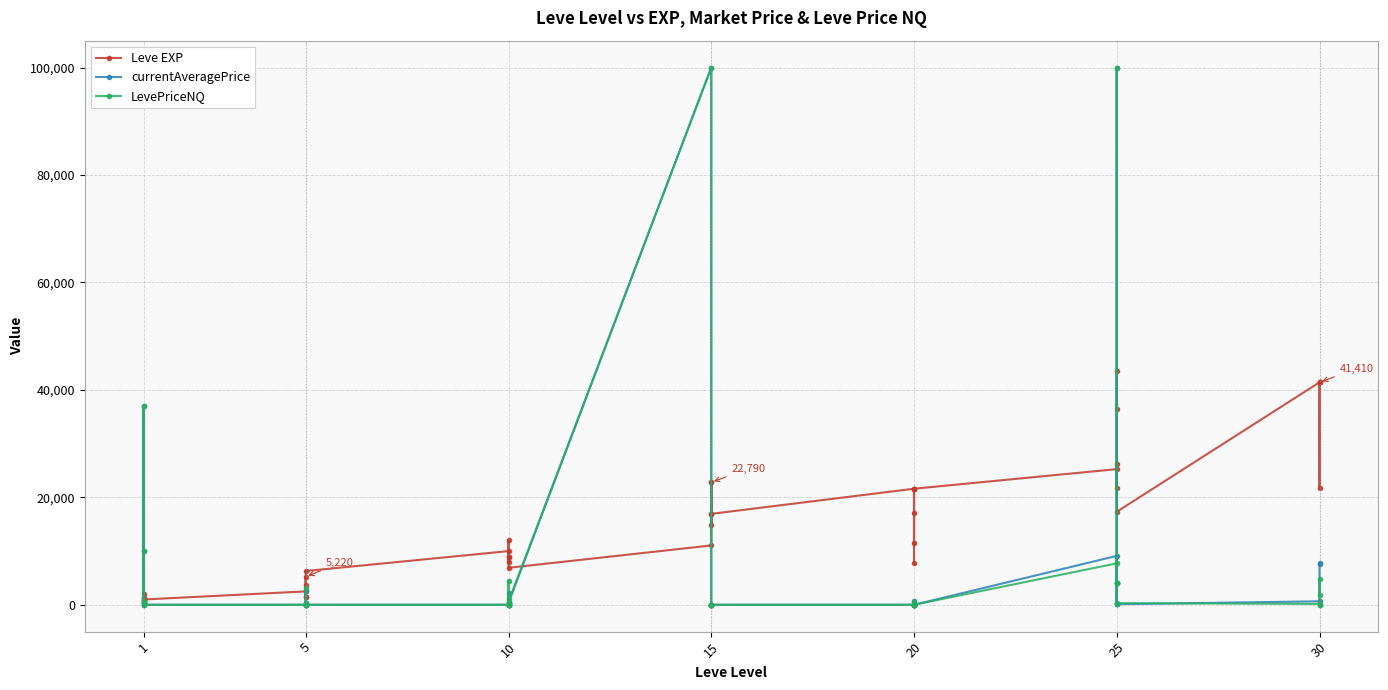

Which series changed the most between 1 and 25?

Leve EXP